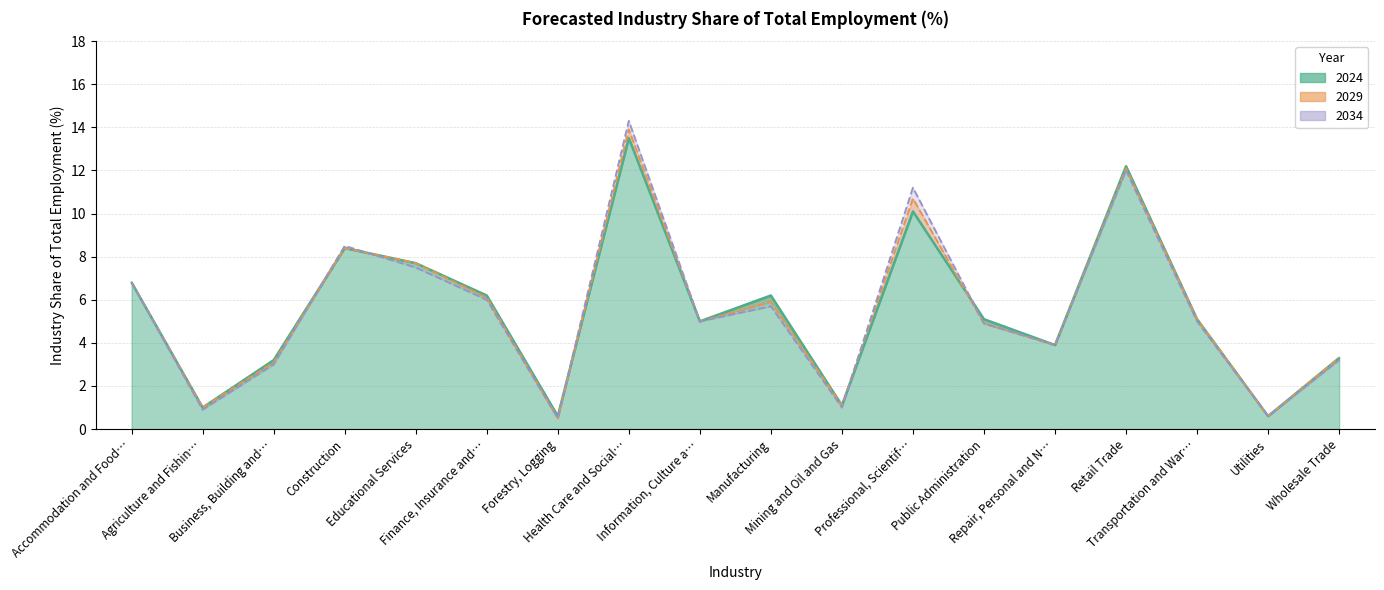

In 2029, how many points are lower than both neighbors (excluding endpoints)?

6